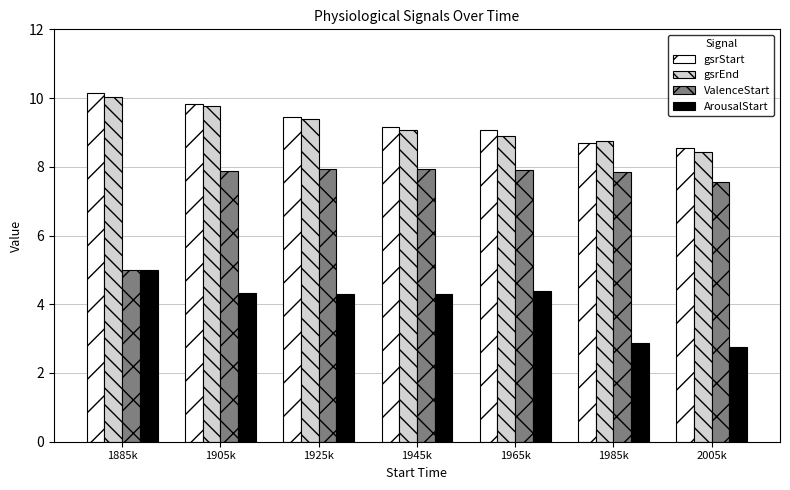

How many data points in gsrEnd are less than 9?

3